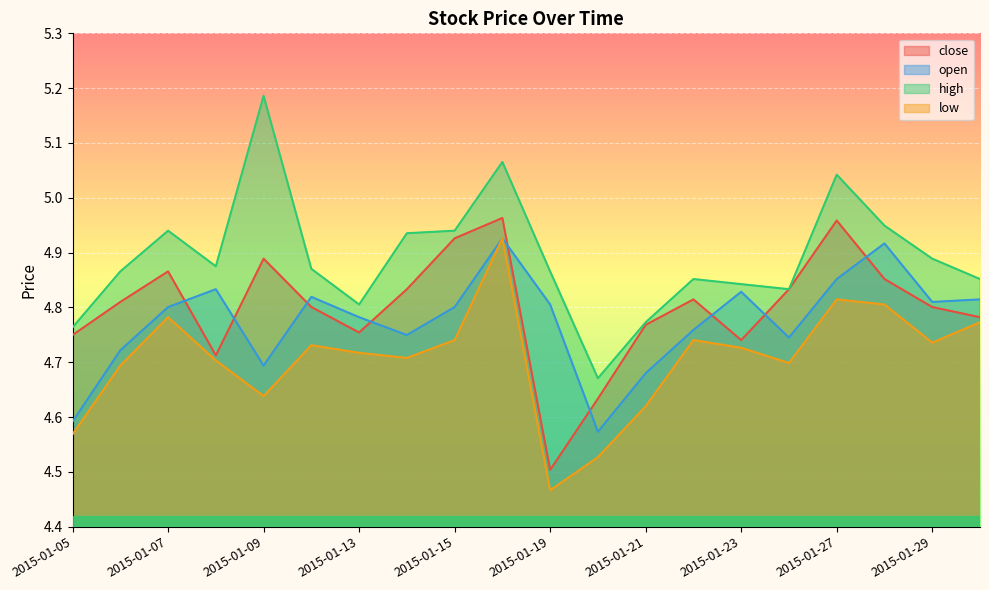

True or false: close has a value of 8.0 at 2015-01-26.

False